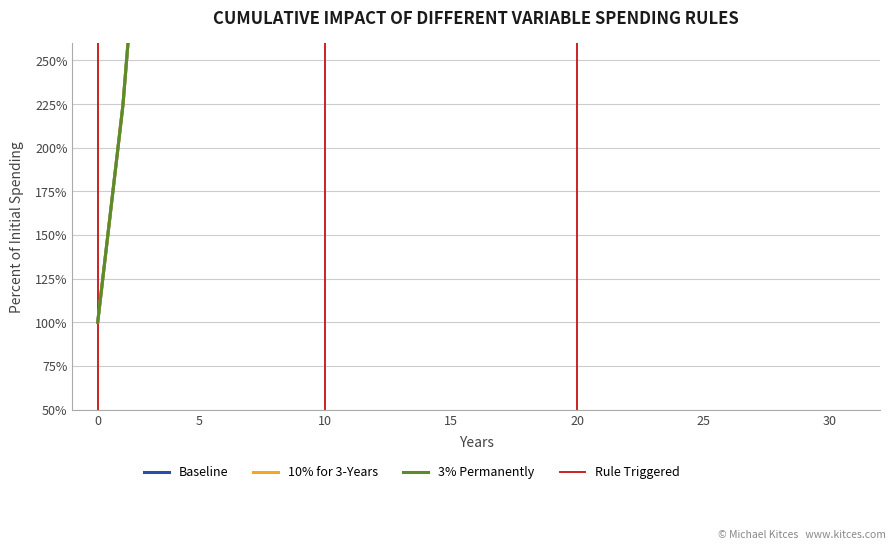

True or false: 10% for 3-Years and 3% Permanently cross at least once.

False